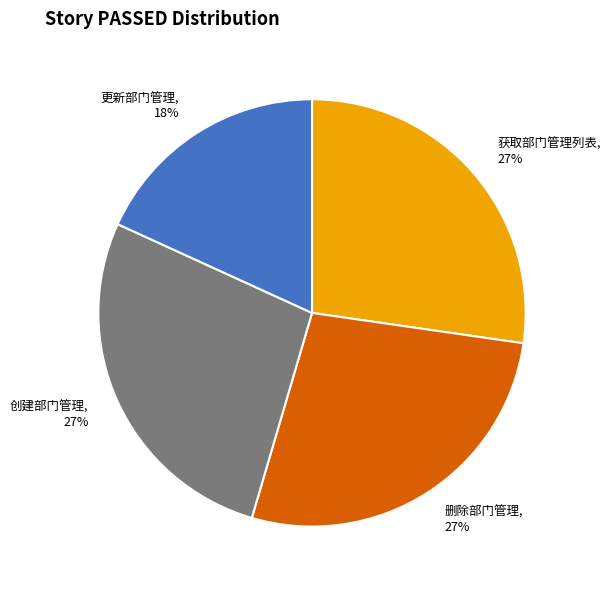

How many segments does this pie chart have?

4